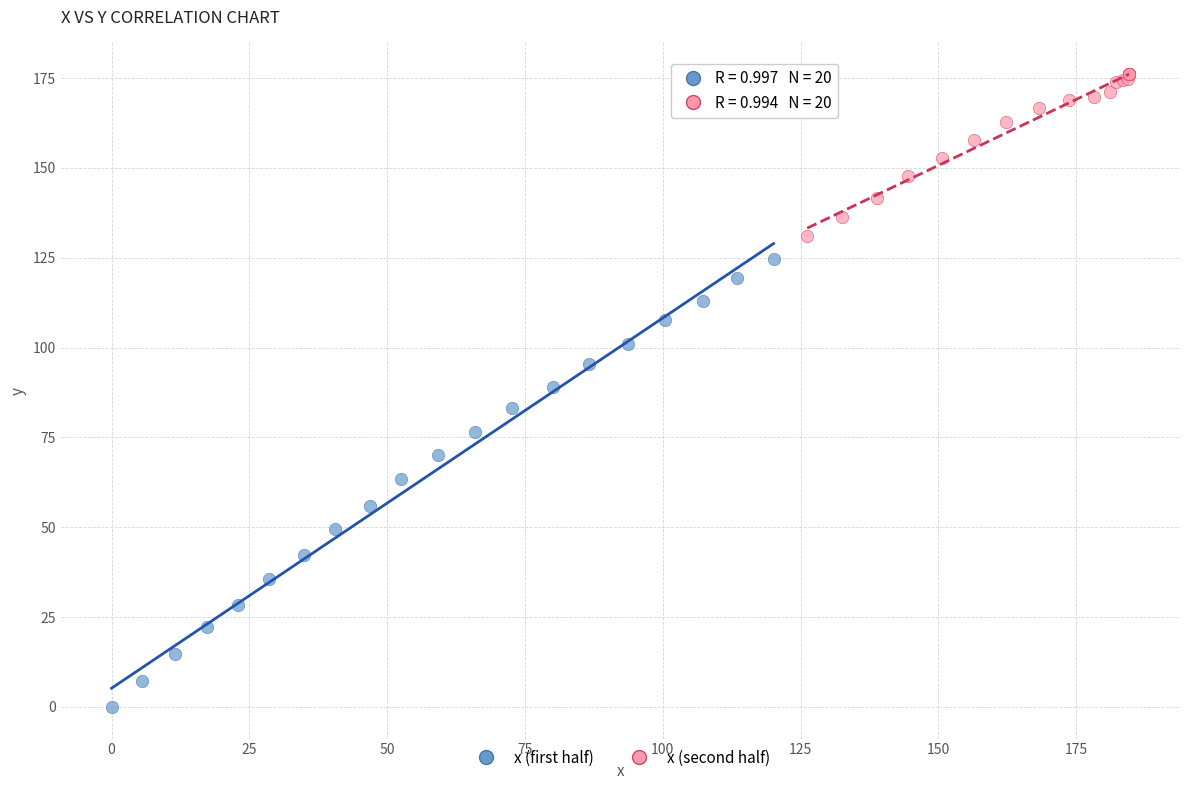

What are all the series names shown in the legend?

x (first half), x (second half)